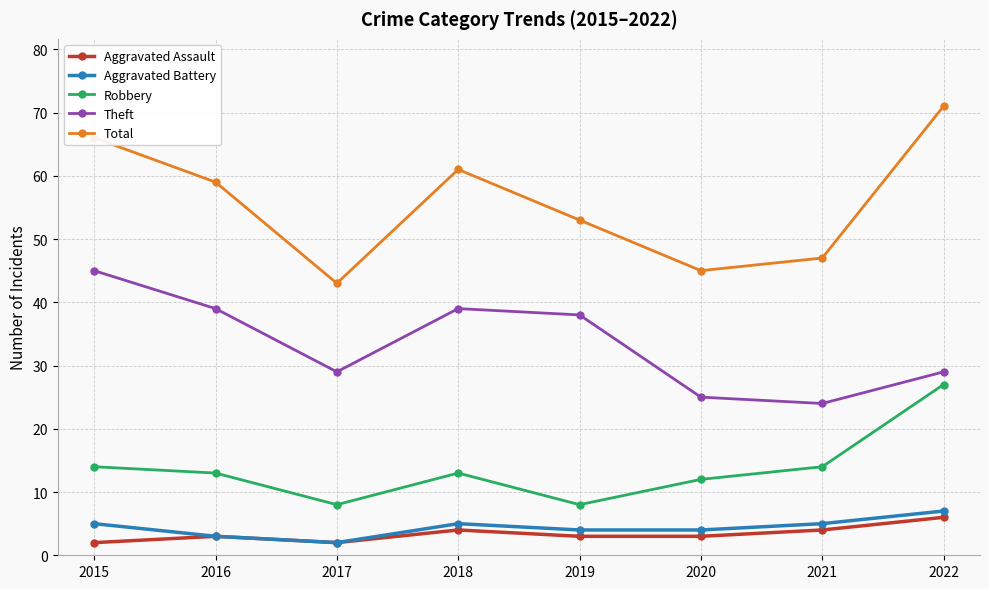

Reading right to left, transcribe all the data shown in this chart.

Aggravated Assault: 2022=6	2021=4	2020=3	2019=3	2018=4	2017=2	2016=3	2015=2
Aggravated Battery: 2022=7	2021=5	2020=4	2019=4	2018=5	2017=2	2016=3	2015=5
Robbery: 2022=27	2021=14	2020=12	2019=8	2018=13	2017=8	2016=13	2015=14
Theft: 2022=29	2021=24	2020=25	2019=38	2018=39	2017=29	2016=39	2015=45
Total: 2022=71	2021=47	2020=45	2019=53	2018=61	2017=43	2016=59	2015=66